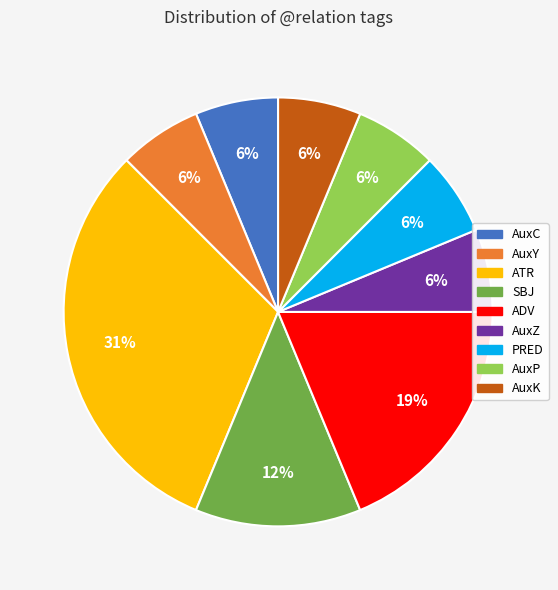

Do AuxK and AuxC together represent more than half of the pie?

No